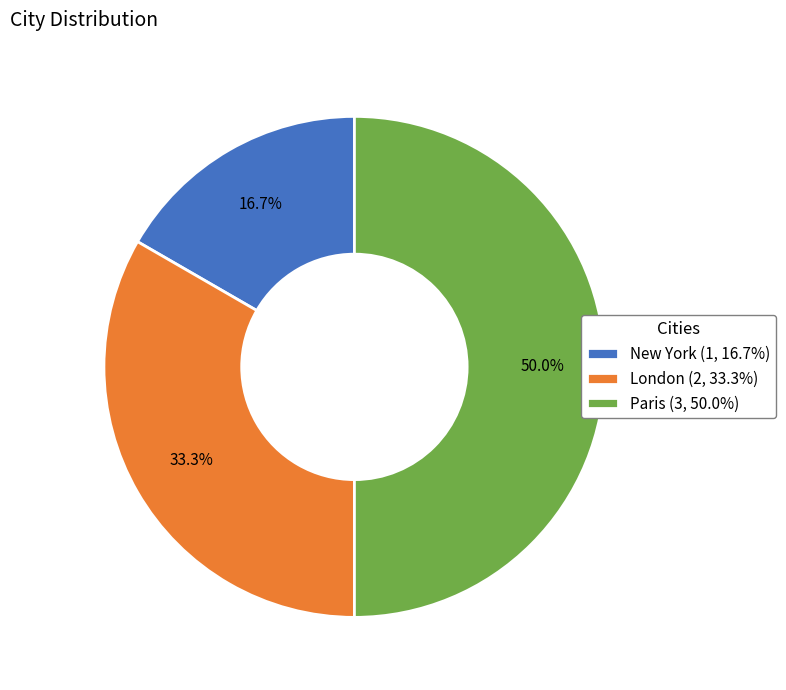

The London slice represents 25% of the pie. True or false?

False